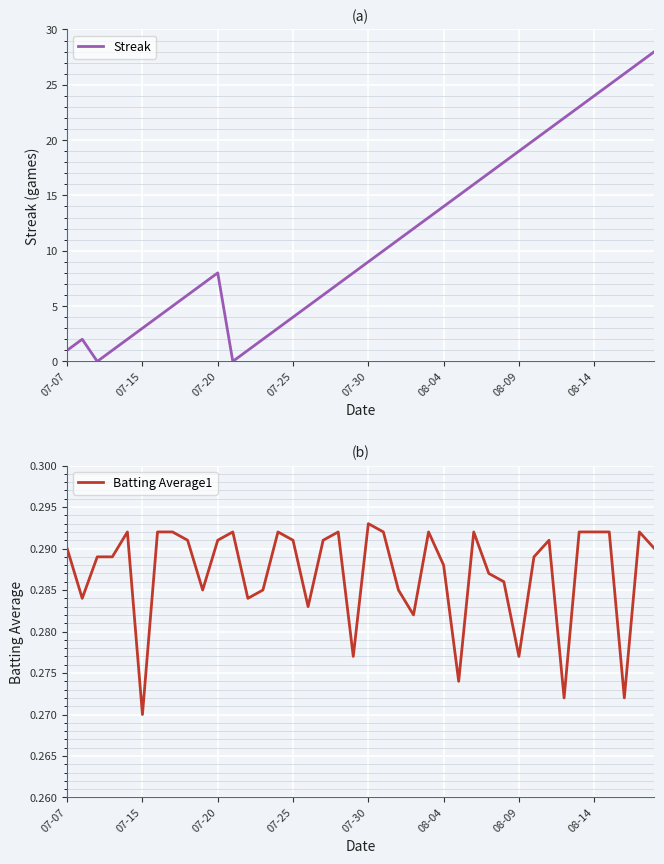

List the series in order of their peak value, highest first.

Streak, Batting Average1